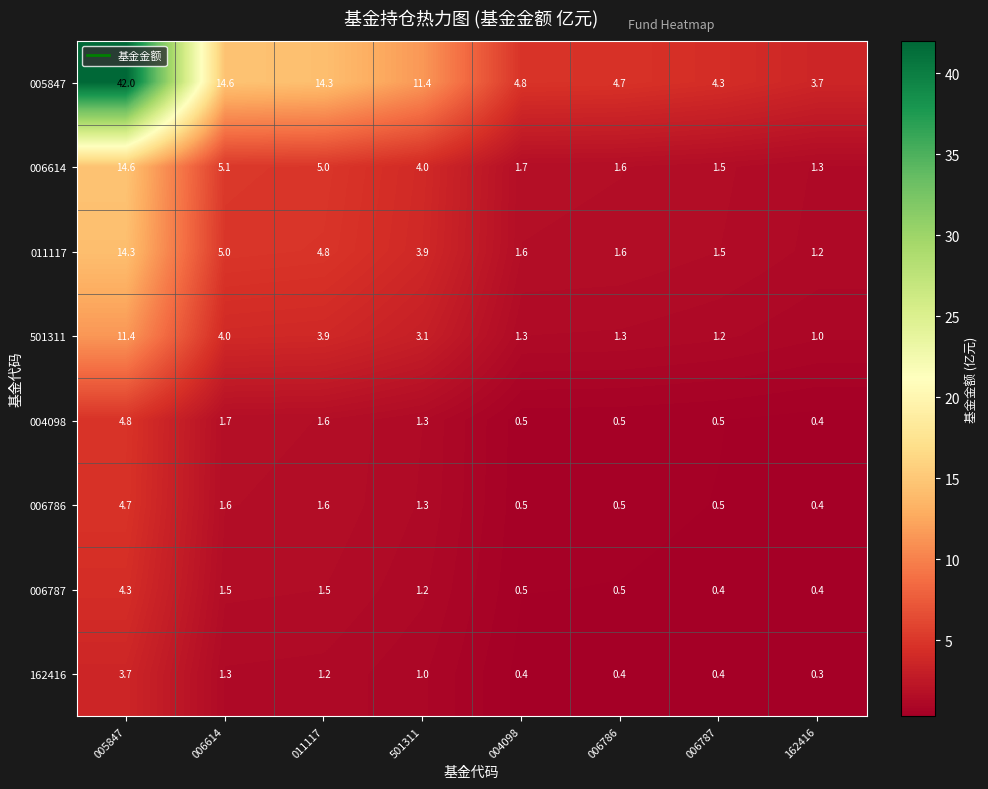

List the series in order of their peak value, lowest first.

162416, 006787, 006786, 004098, 501311, 011117, 006614, 005847